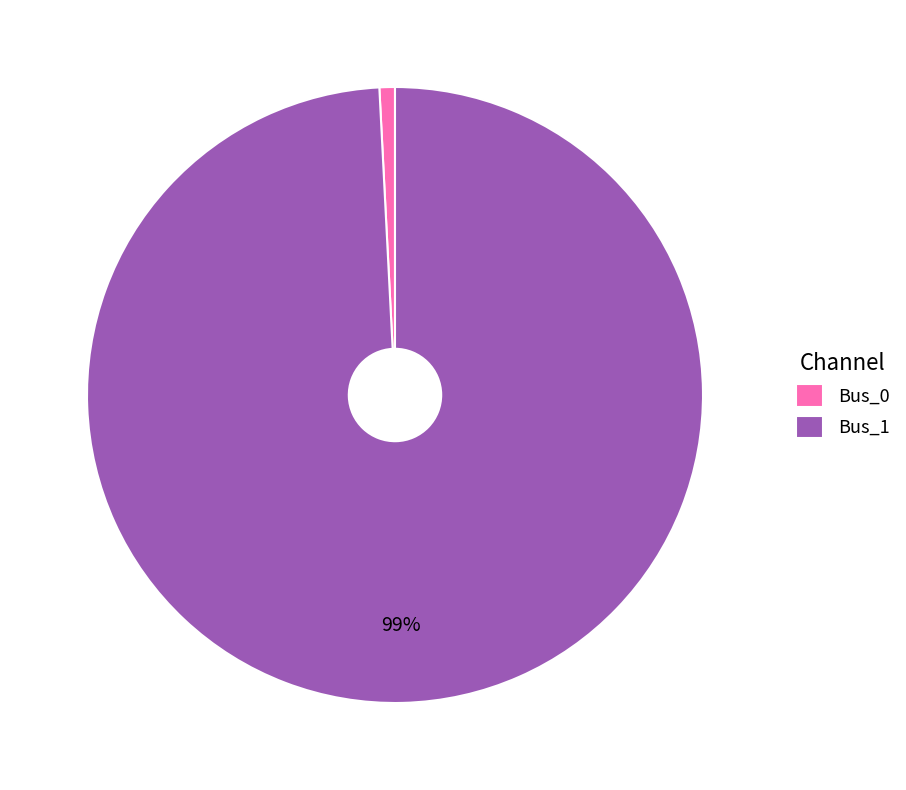

Do Bus_1 and Bus_0 together represent more than half of the pie?

Yes